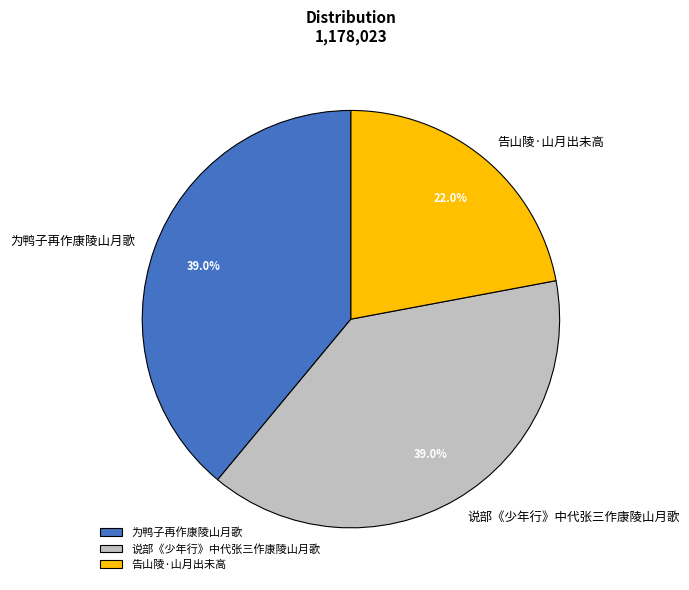

Approximately how many times larger is the value at 说部《少年行》中代张三作康陵山月歌 compared to 为鸭子再作康陵山月歌?

1.0